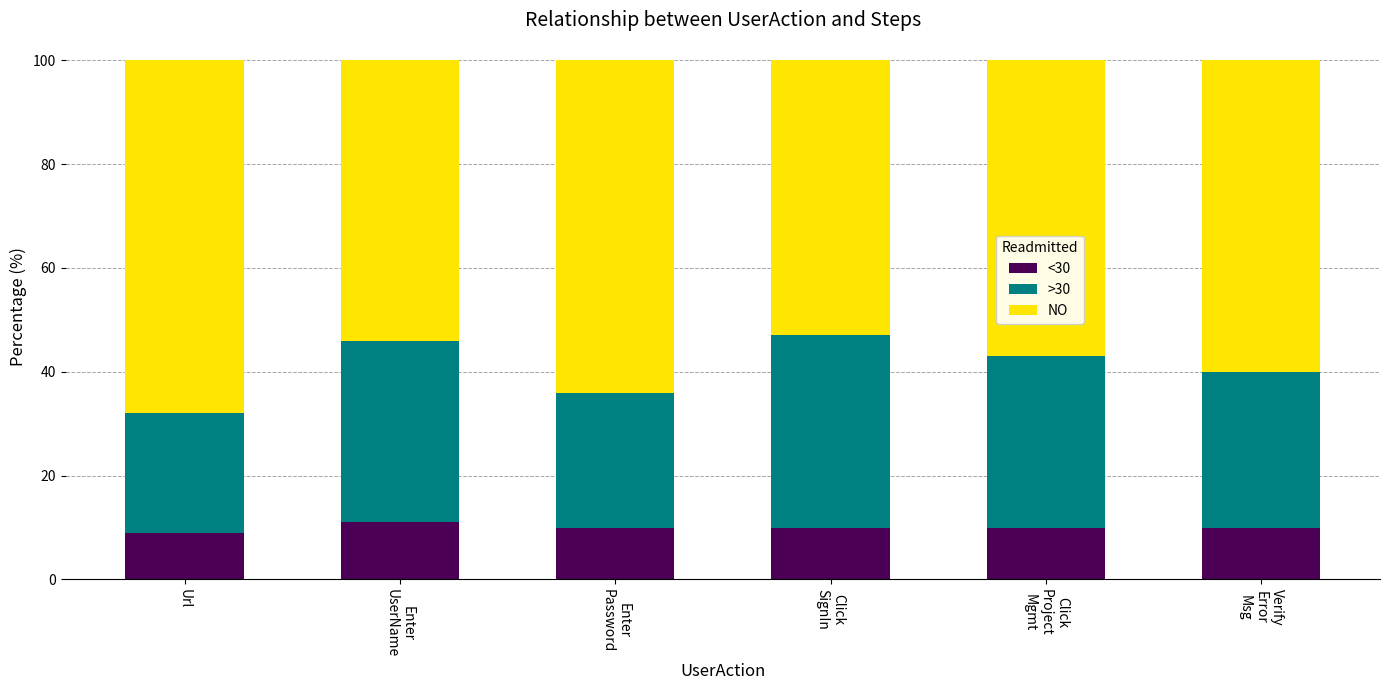

Reading left to right, list the values for the <30 series.

9	11	10	10	10	10